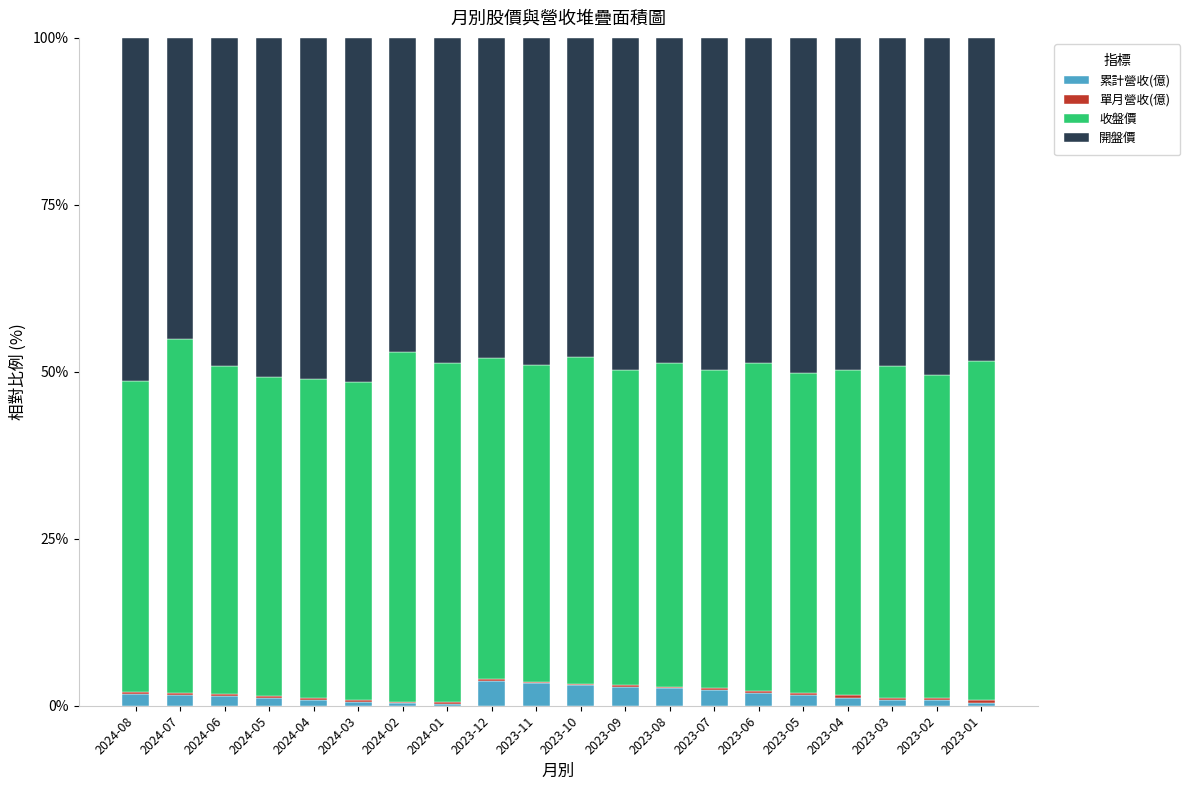

What is the maximum value for 累計營收(億)?

3.7